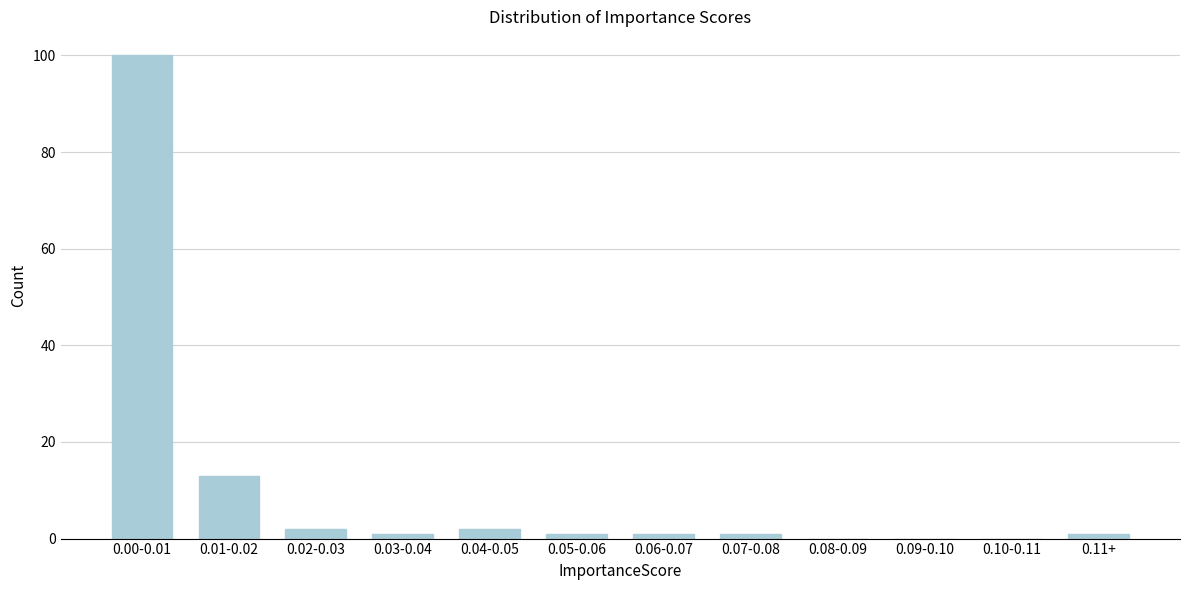

Reading left to right, transcribe all the data shown in this chart.

0.00-0.01=100	0.01-0.02=13	0.02-0.03=2	0.03-0.04=1	0.04-0.05=2	0.05-0.06=1	0.06-0.07=1	0.07-0.08=1	0.08-0.09=0	0.09-0.10=0	0.10-0.11=0	0.11+=1